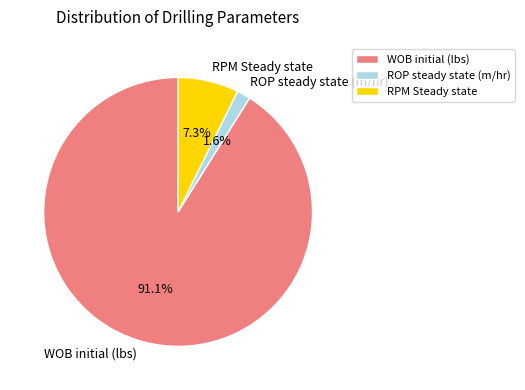

Does any single category account for the majority?

Yes